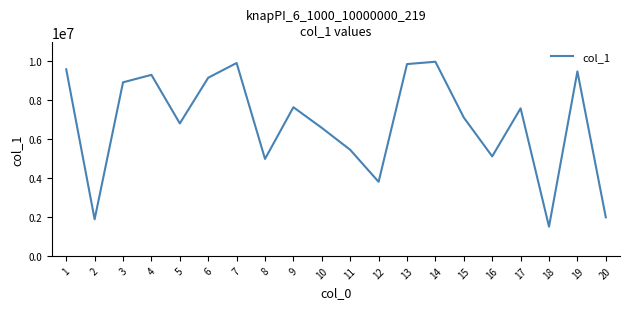

What is the approximate value at 19, to the nearest 100?

9448400